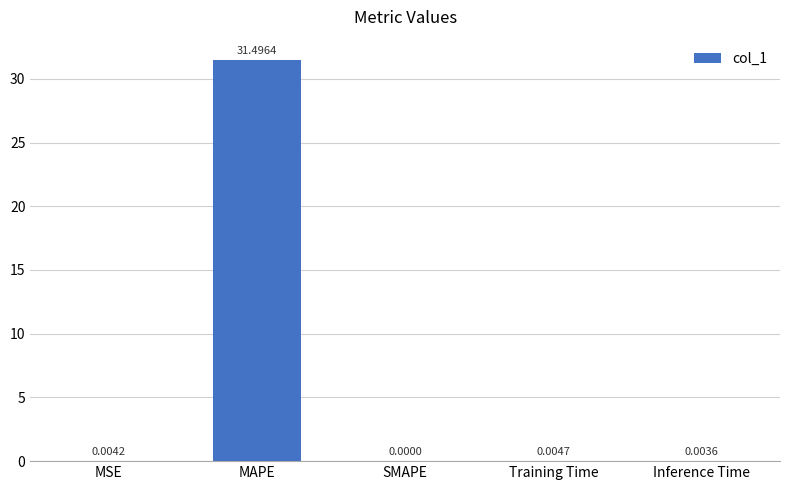

What is the change in value from MAPE to Inference Time?

-31.5